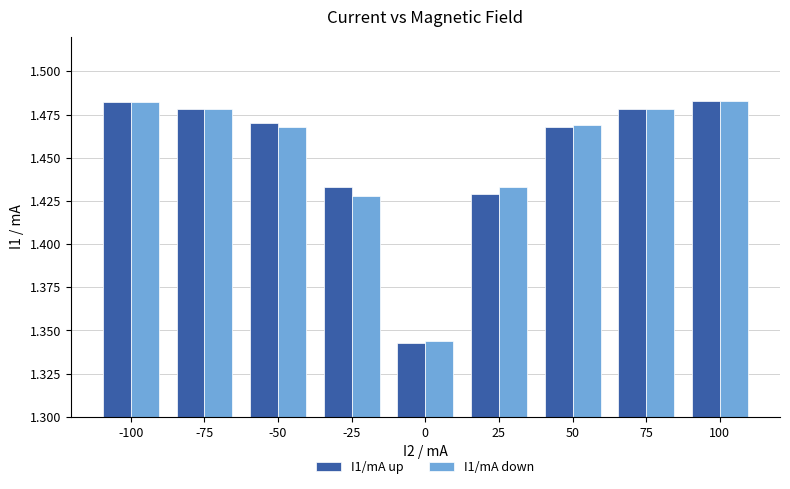

What is the sum of all I1/mA up values?

13.1